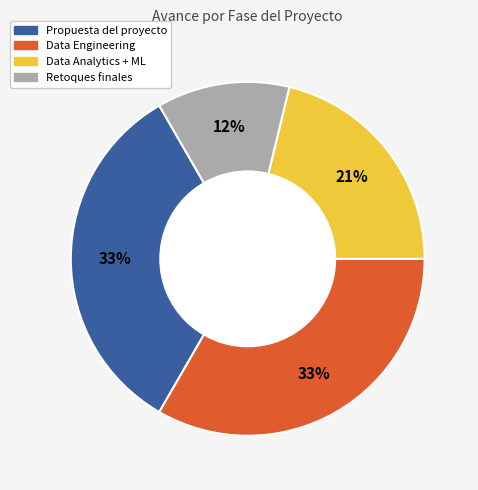

What is the ratio of the value at Data Engineering to the value at Retoques finales?

2.8